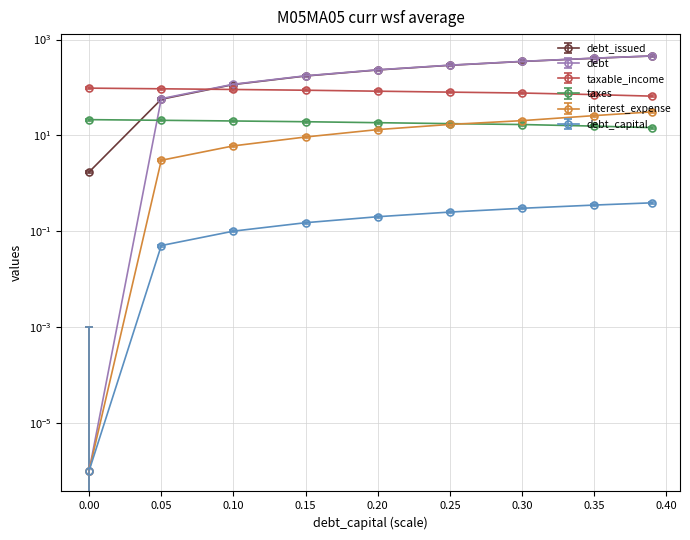

Is it true that taxes equals 20.6 at 0.05?

True